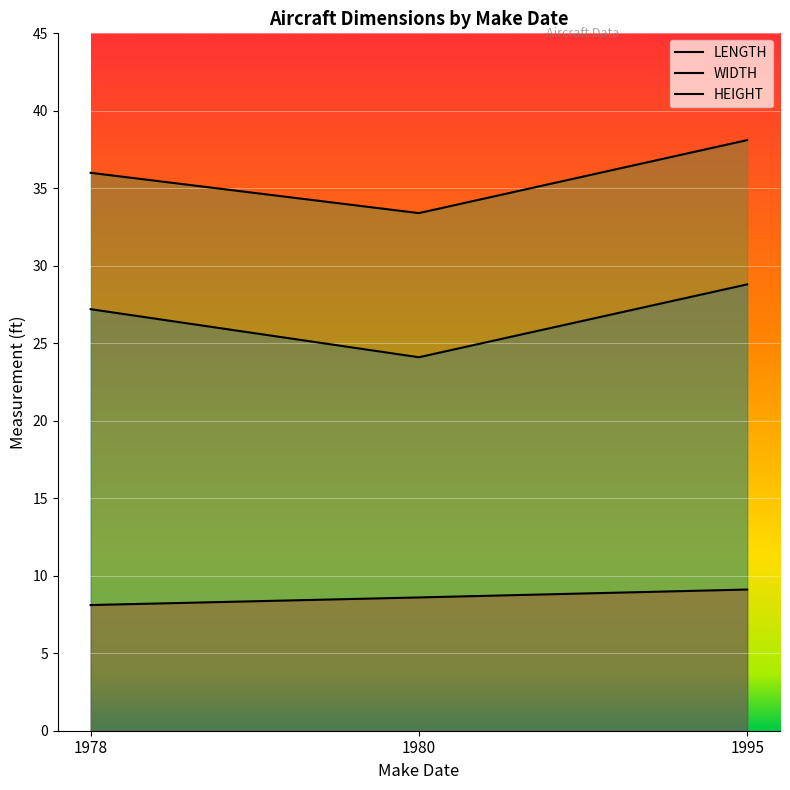

At 1995, list the series in order from smallest to largest.

HEIGHT, LENGTH, WIDTH